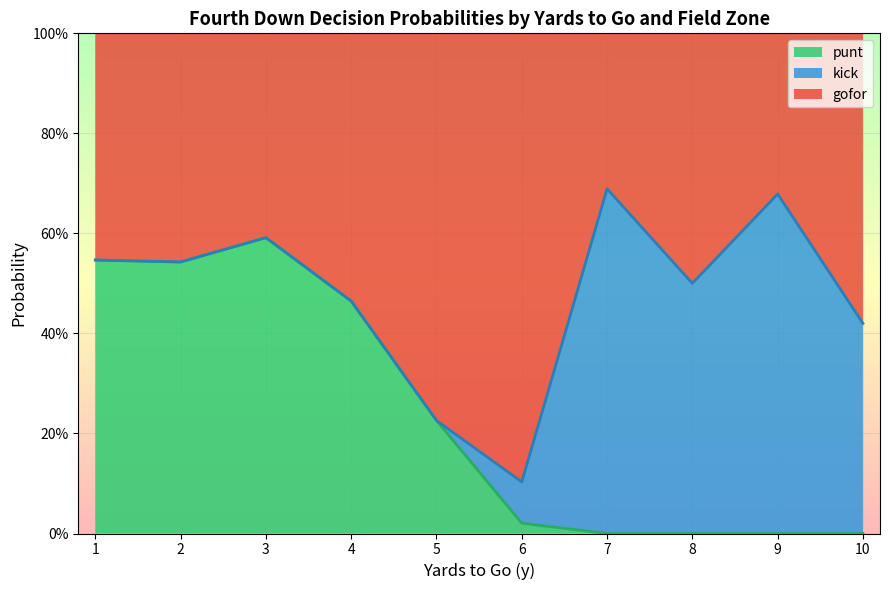

Is it true that gofor equals -0.7 at 35?

False